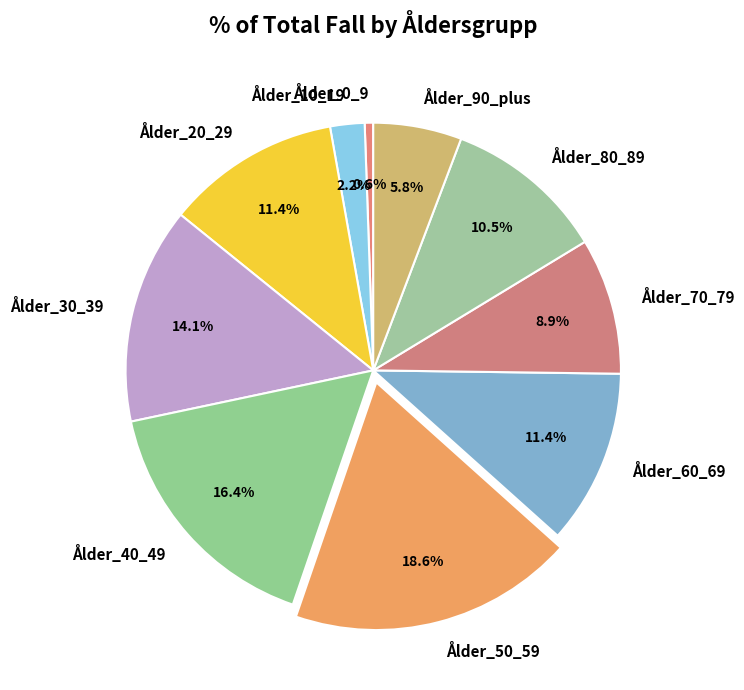

What portion of the pie excludes Ålder_10_19?

97.8%